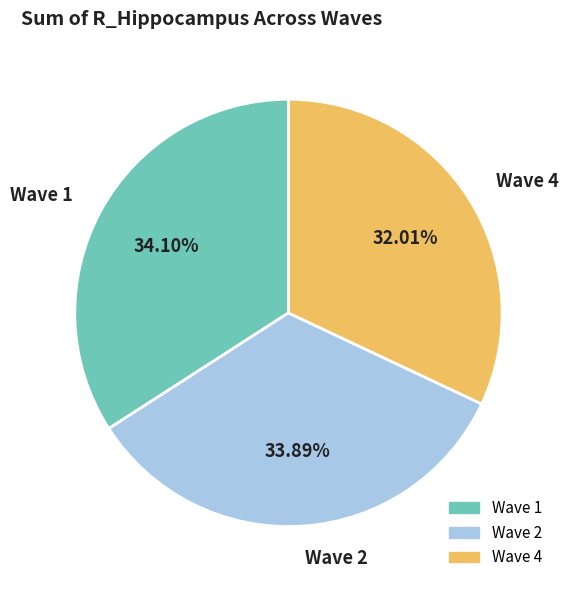

To the nearest percent, what is the average slice percentage?

33%